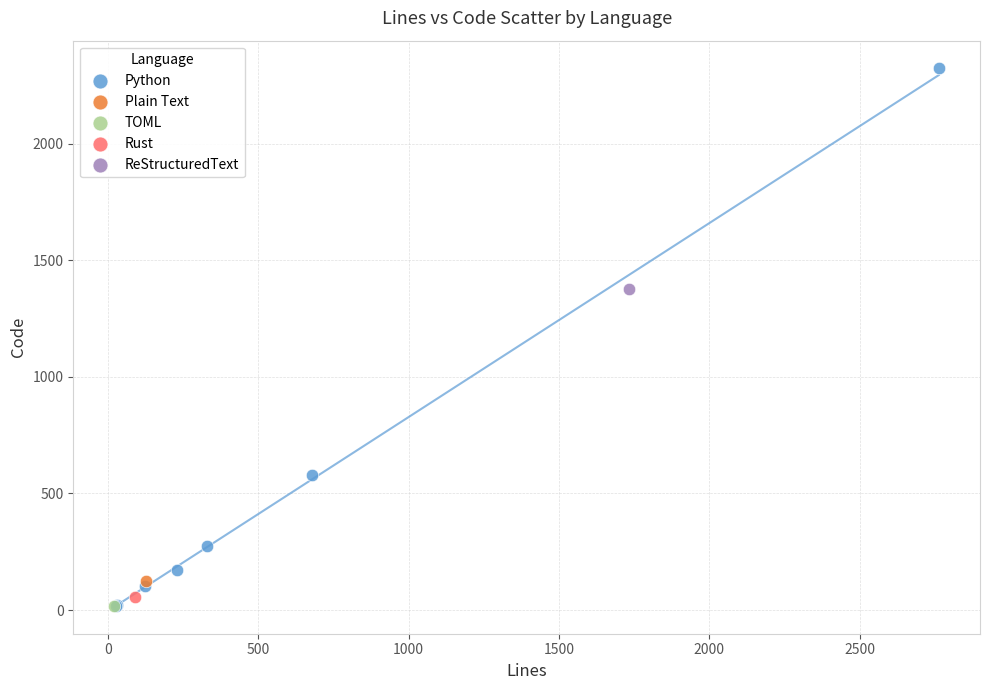

What are all the series names shown in the legend?

Python, Plain Text, TOML, Rust, ReStructuredText